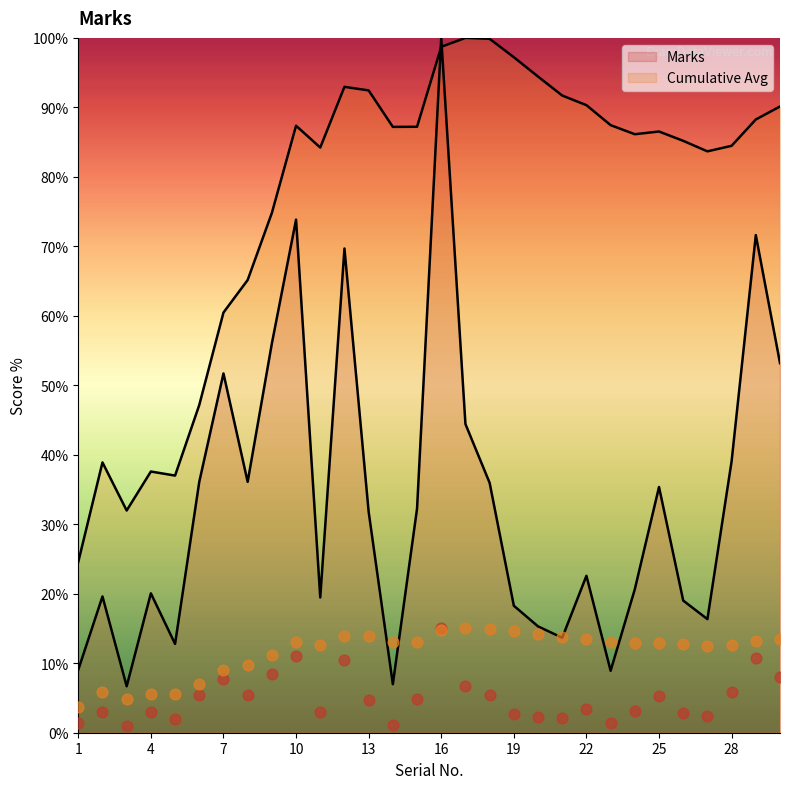

What is the change in value from 9 to 30?

-2.8